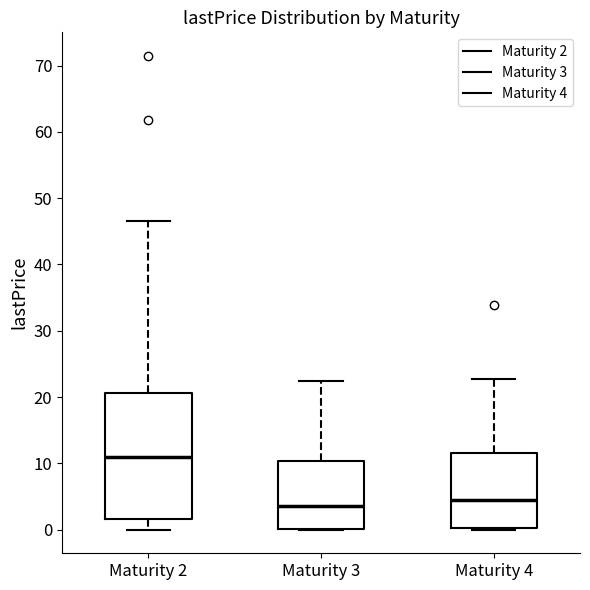

Comparing the boxes themselves (not the whiskers), which one is the tallest?

Maturity 2